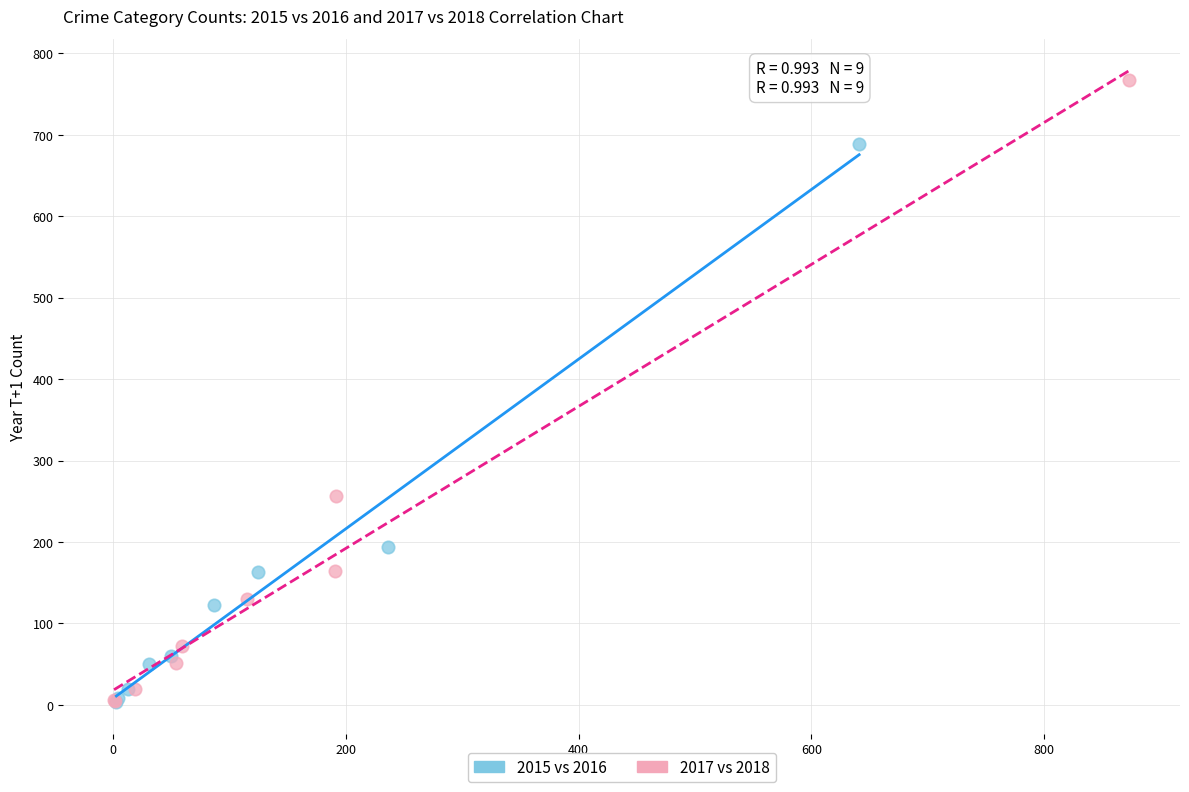

Which series contains the highest Y value?

2017 vs 2018